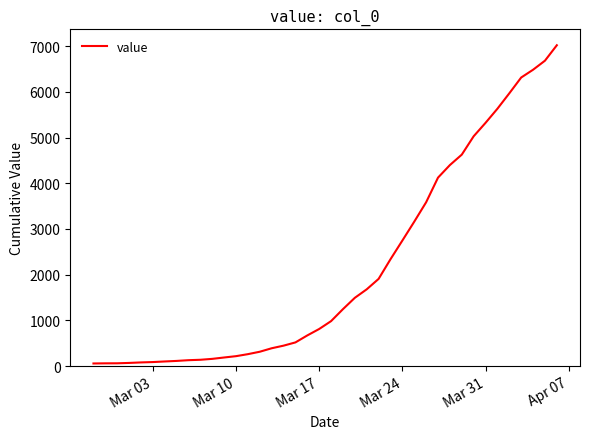

What is the difference between the maximum and minimum values?

6964